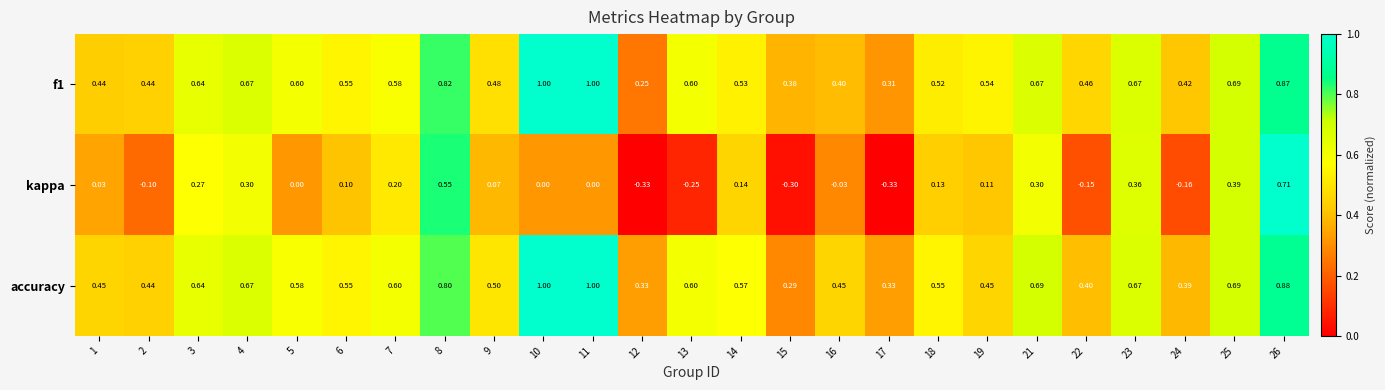

Which series changed the most between 13 and 26?

kappa